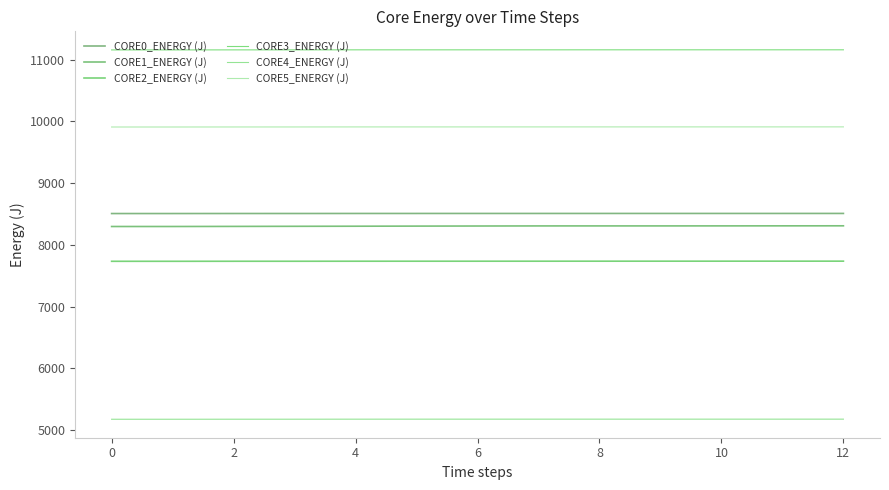

How many lines are shown in the chart?

6